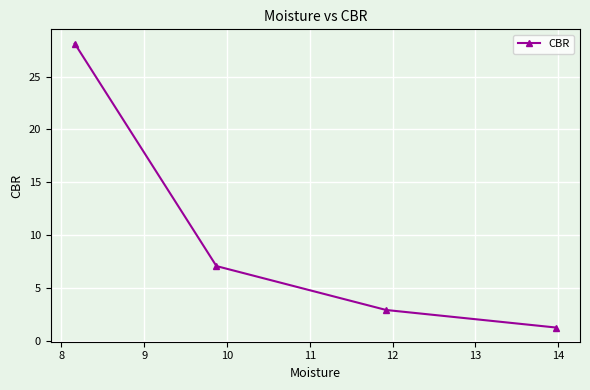

What is the sum of all values?

39.4